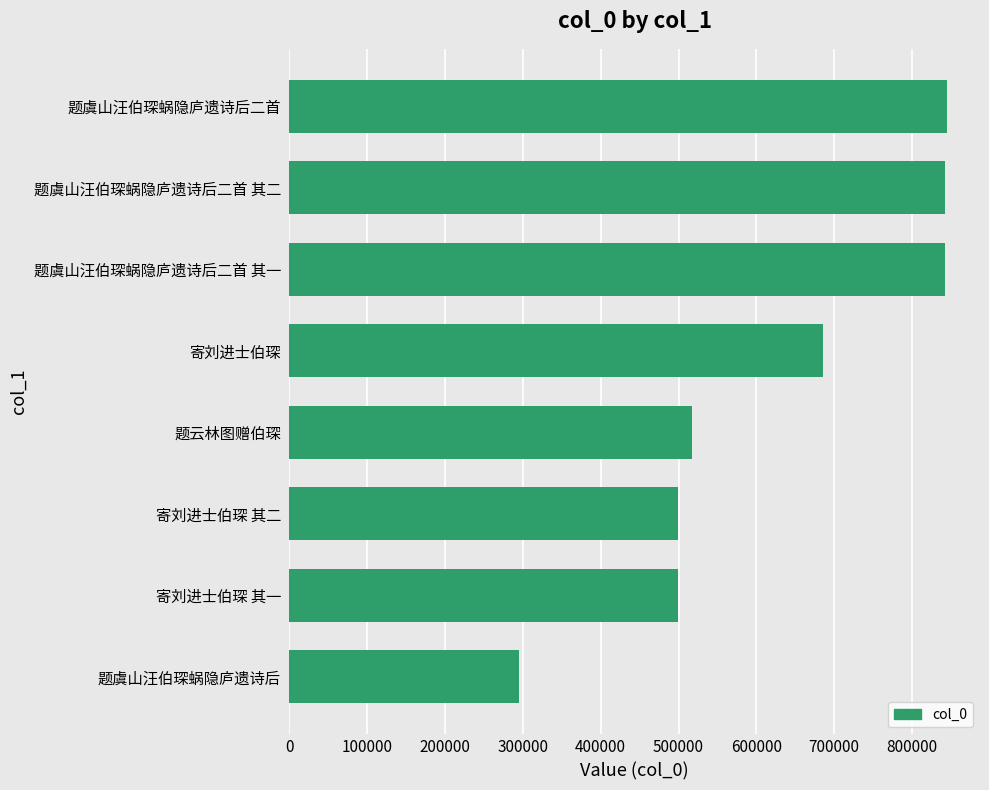

What is the change in value from 题云林图赠伯琛 to 寄刘进士伯琛?

+168954